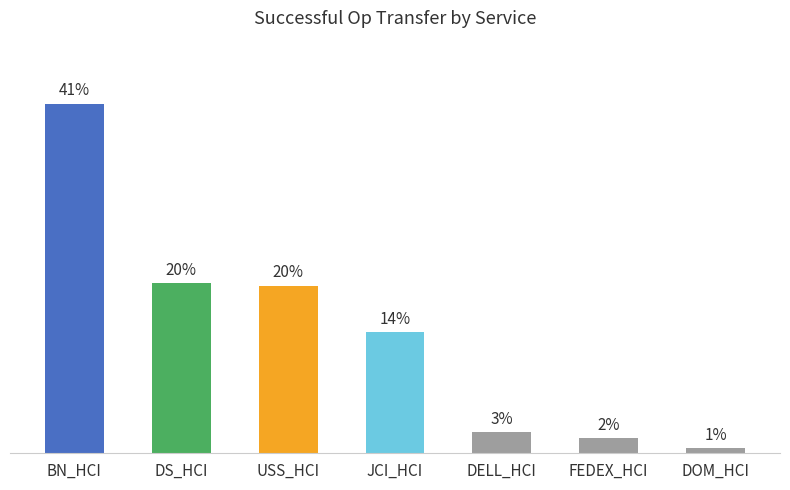

At which category does the chart reach its peak across all series?

BN_HCI